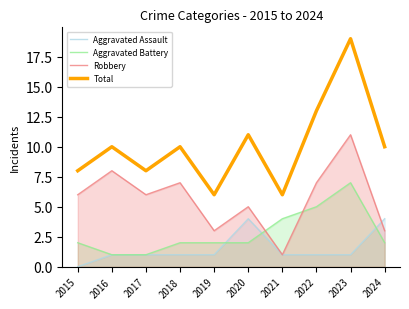

True or false: Aggravated Battery and Robbery intersect in this chart.

True